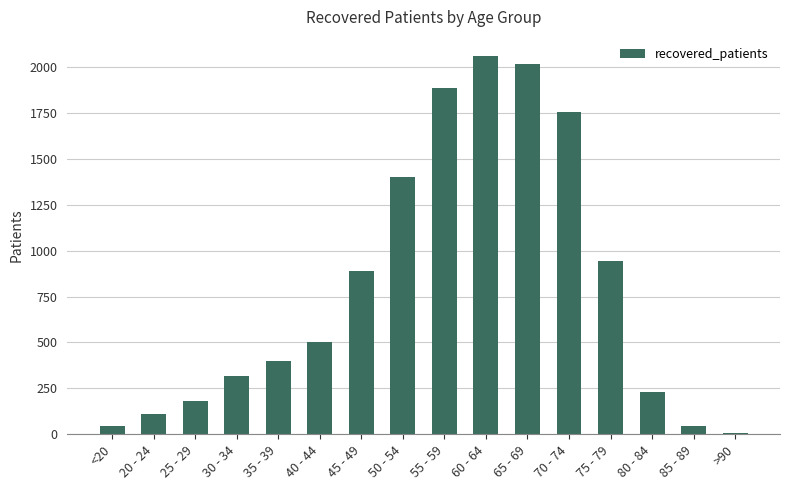

What is the smallest value displayed?

7